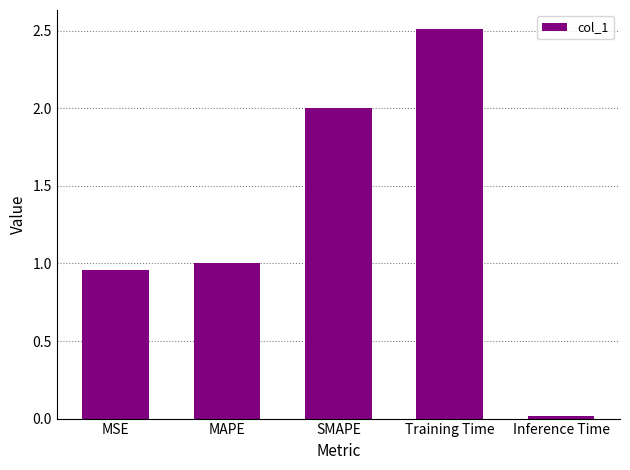

What is the change in value from SMAPE to Training Time?

+0.5